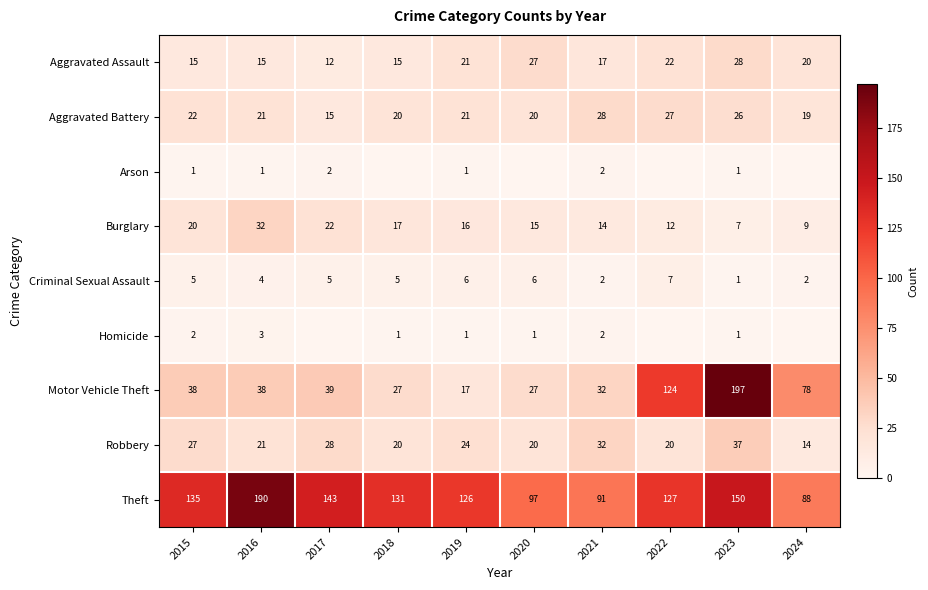

Between 2019 and 2020, which is larger?

2020